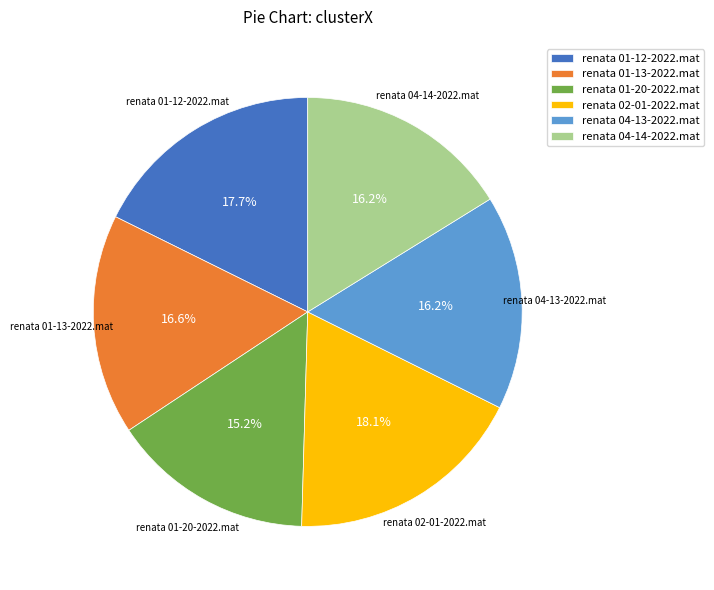

Does any single category account for the majority?

No